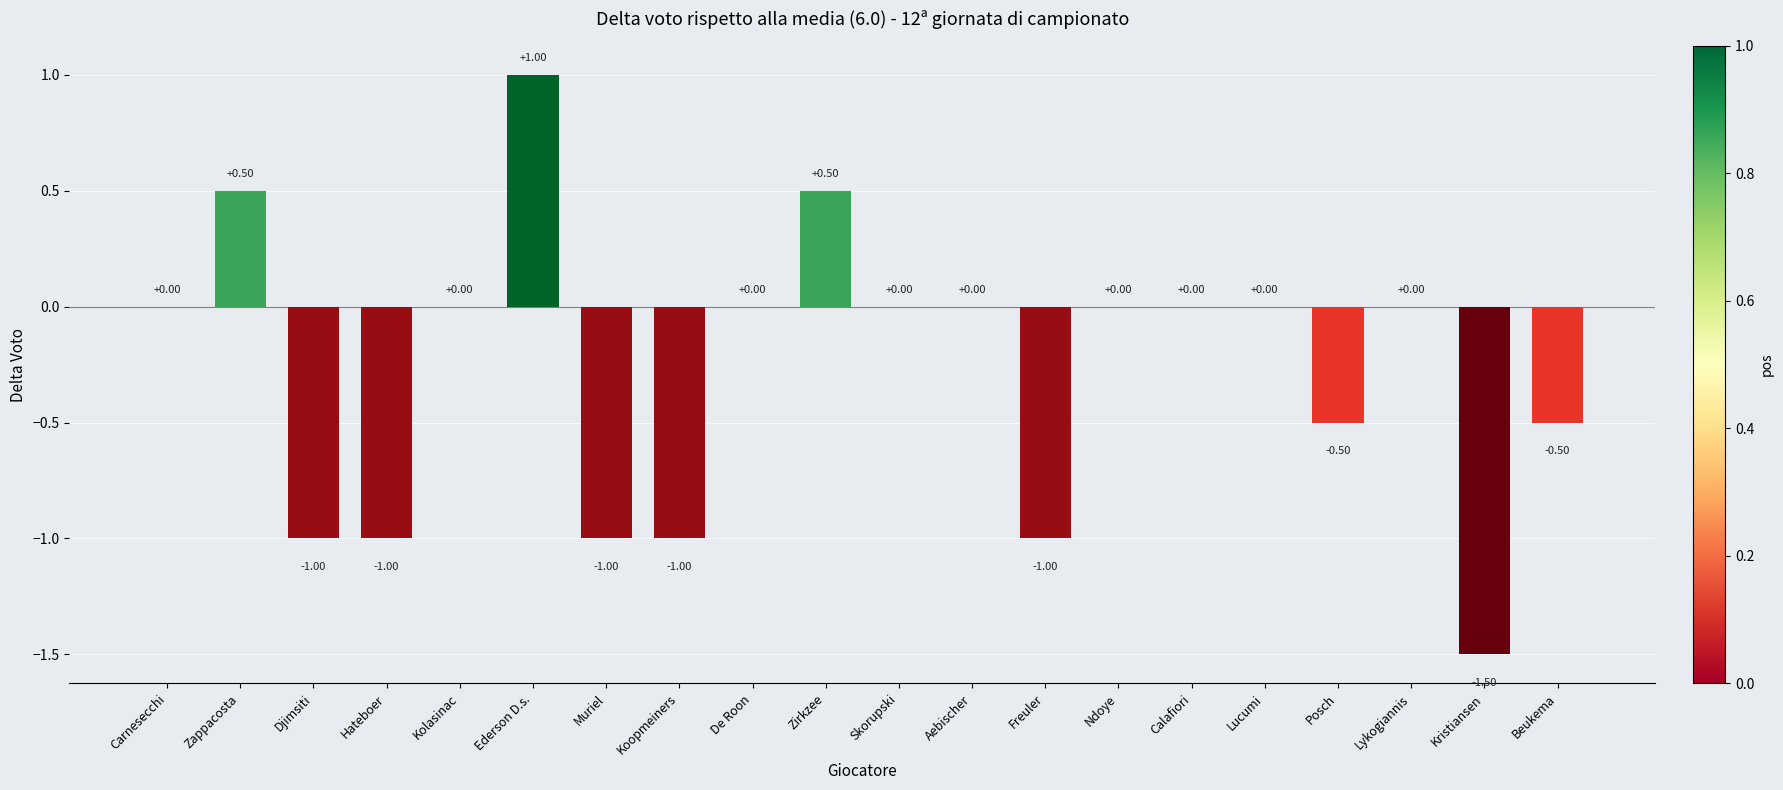

Between Freuler and Carnesecchi, which is larger?

Carnesecchi